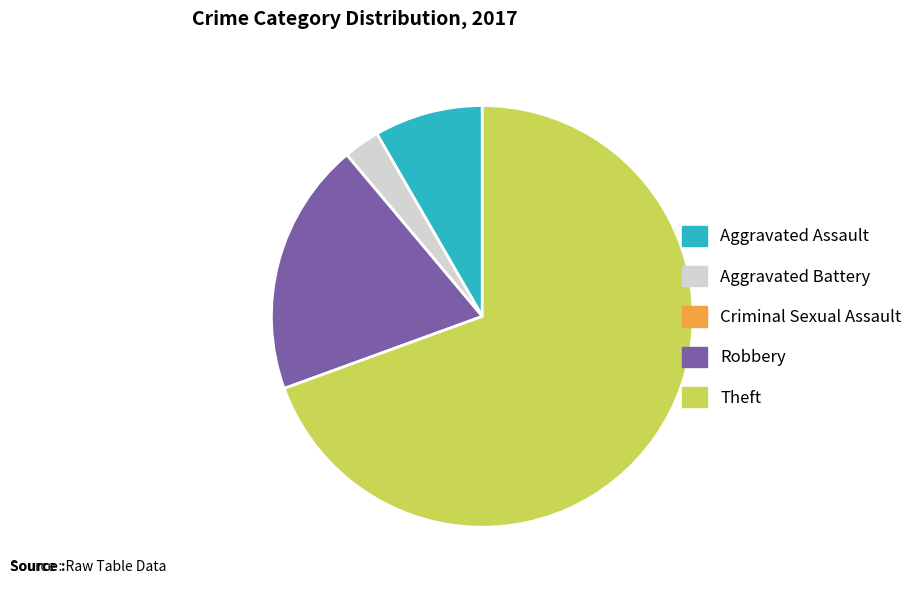

Which slice is the largest?

Theft